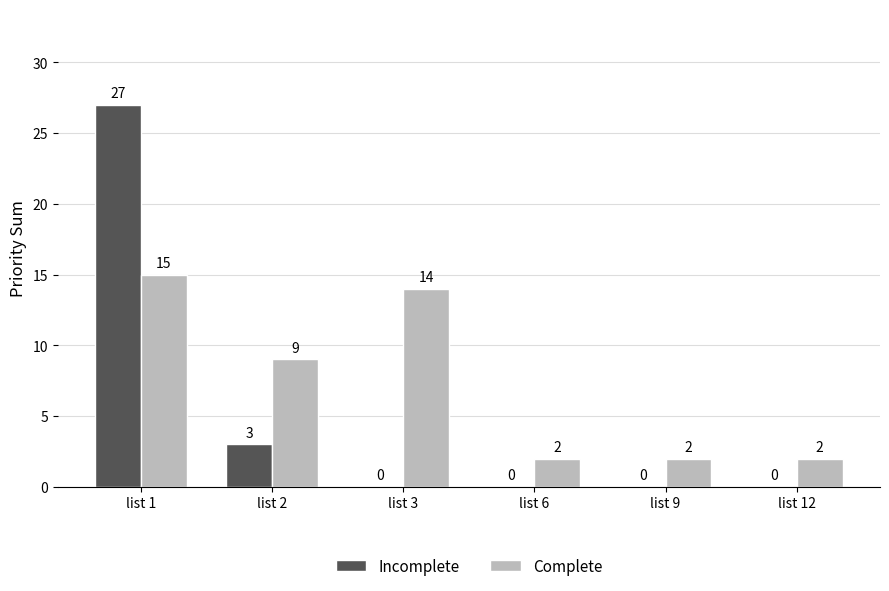

Which series has the largest total across all categories?

Complete